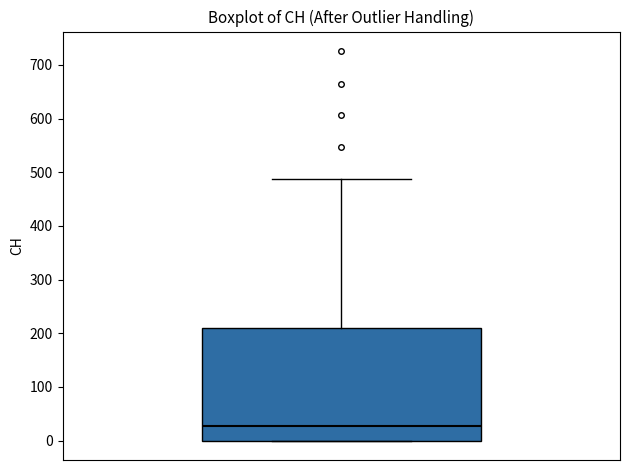

Where does the median line of the box sit on the y-axis? The values are not printed on the chart, so give them approximately, as read against the axis.

30